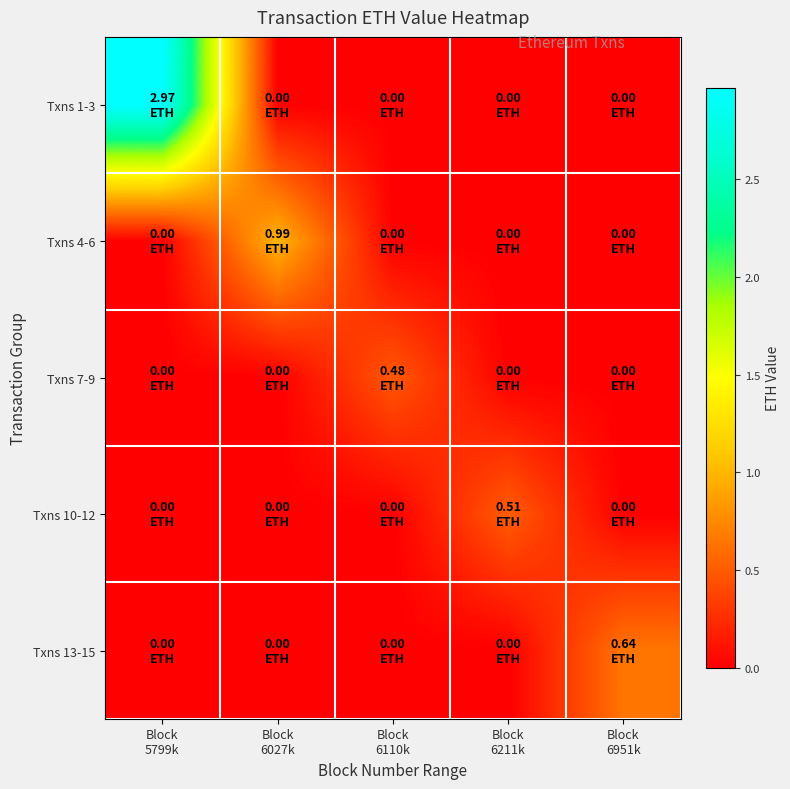

Reading left to right, extract all data points from this chart.

Txns 1-3: Block
5799k=3.0	Block
6027k=0.0	Block
6110k=0.0	Block
6211k=0.0	Block
6951k=0.0
Txns 4-6: Block
5799k=0.0	Block
6027k=1.0	Block
6110k=0.0	Block
6211k=0.0	Block
6951k=0.0
Txns 7-9: Block
5799k=0.0	Block
6027k=0.0	Block
6110k=0.5	Block
6211k=0.0	Block
6951k=0.0
Txns 10-12: Block
5799k=0.0	Block
6027k=0.0	Block
6110k=0.0	Block
6211k=0.5	Block
6951k=0.0
Txns 13-15: Block
5799k=0.0	Block
6027k=0.0	Block
6110k=0.0	Block
6211k=0.0	Block
6951k=0.6